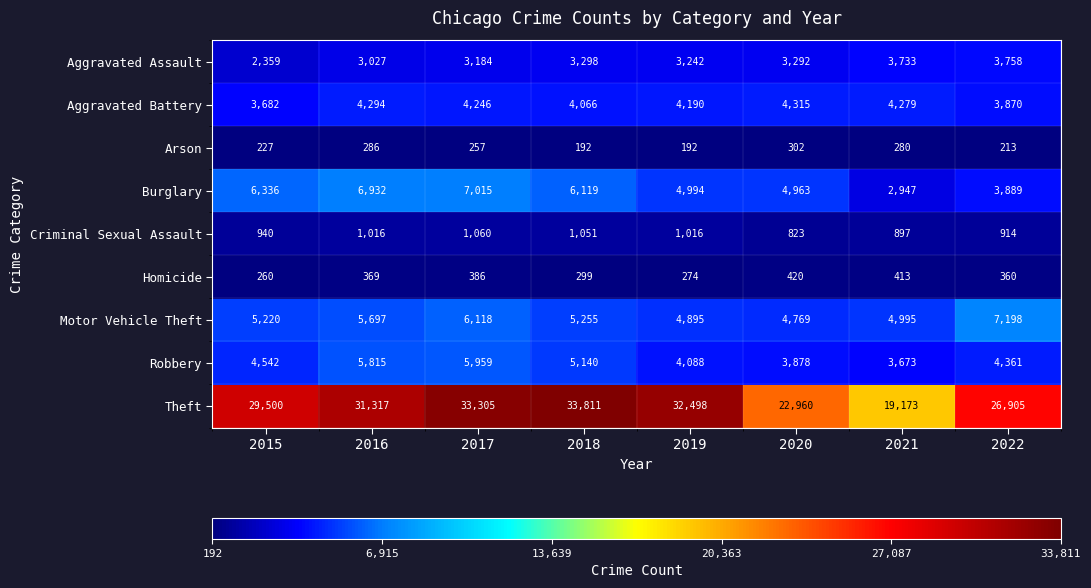

Count the number of data series in this chart.

9